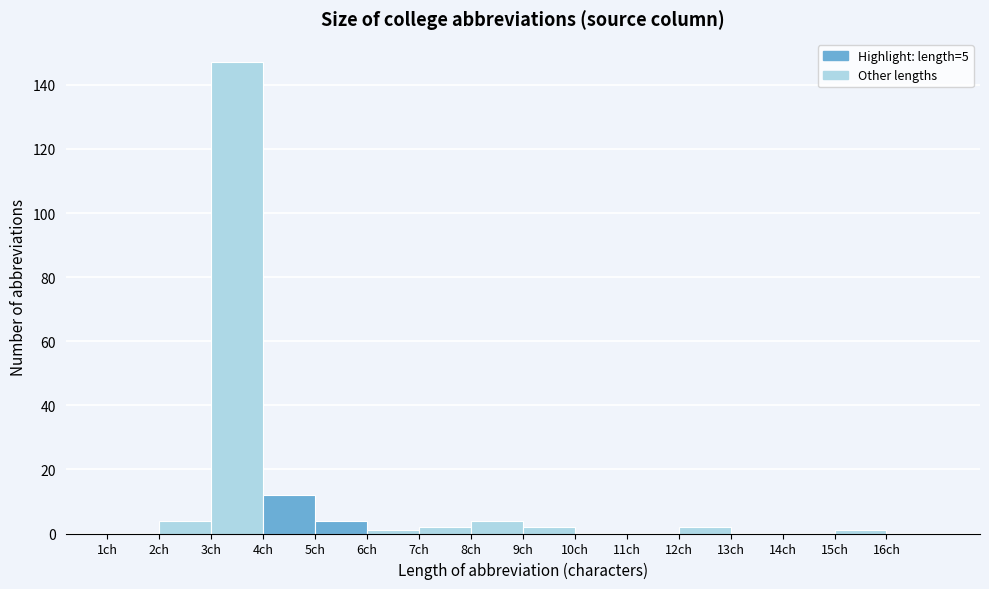

What is the height of the bar covering 9 to 10 on the x-axis? The values are not printed on the chart, so give them approximately, as read against the axis.

2